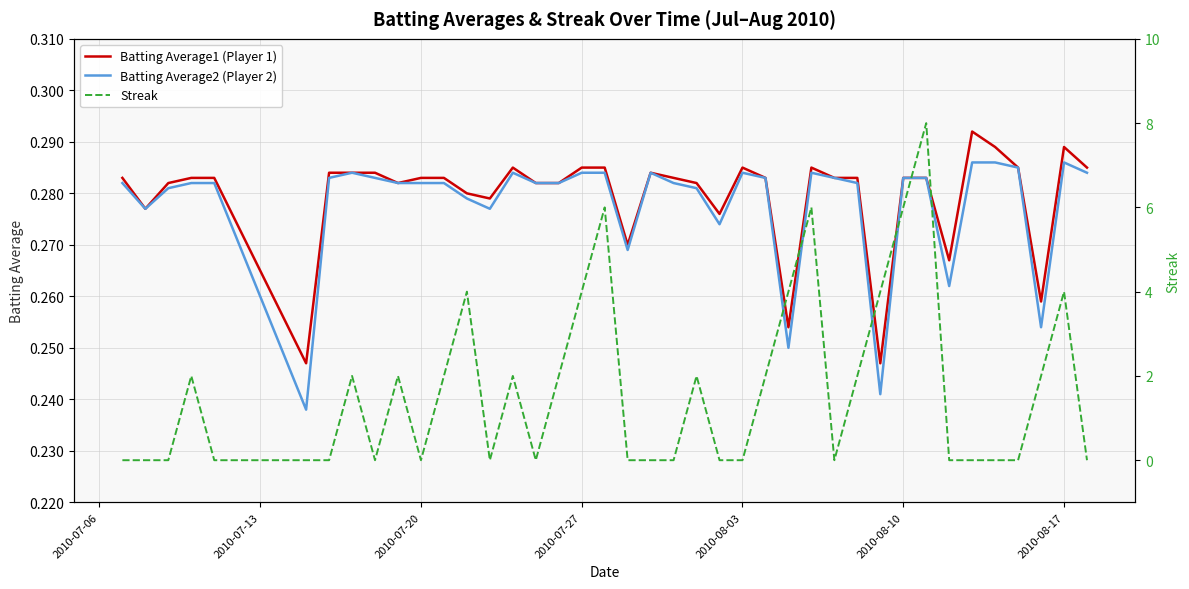

True or false: Batting Average1 (Player 1) and Batting Average2 (Player 2) intersect in this chart.

False